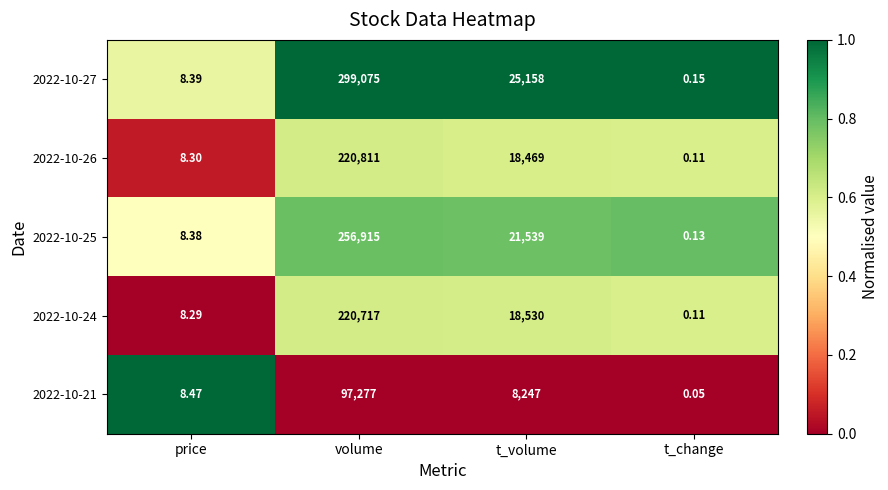

List the labels in order of 2022-10-25 value, largest first.

volume, t_volume, price, t_change